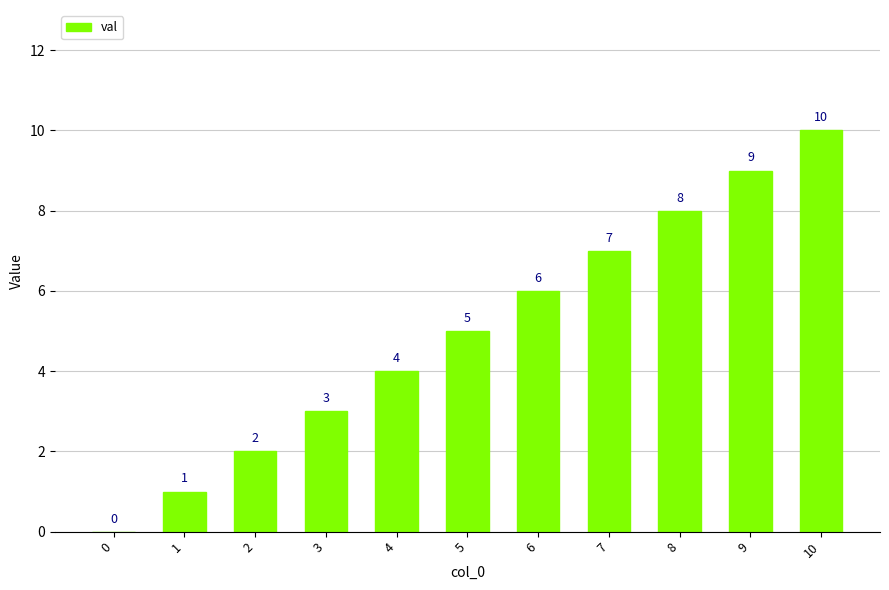

Reading left to right, what are all the values shown in this chart?

0	1	2	3	4	5	6	7	8	9	10